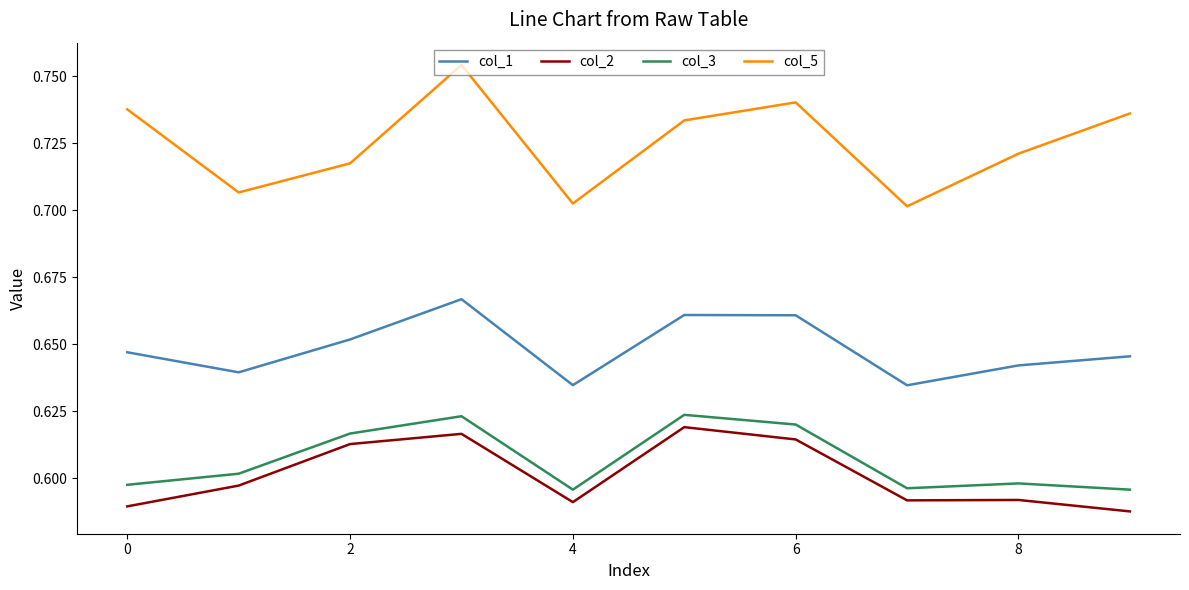

True or false: col_1 and col_3 cross at least once.

False